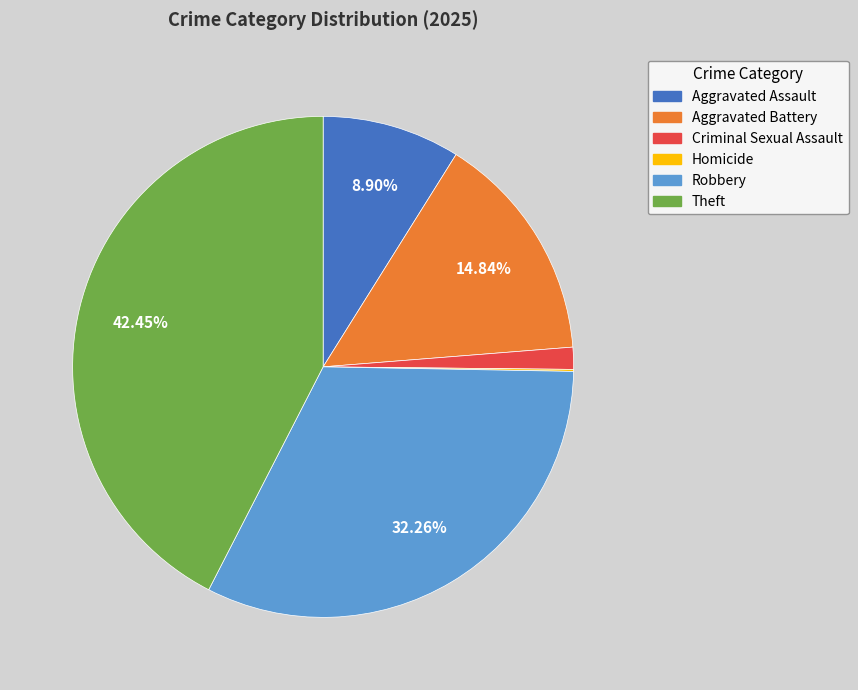

Does Theft represent more than half of the total?

No